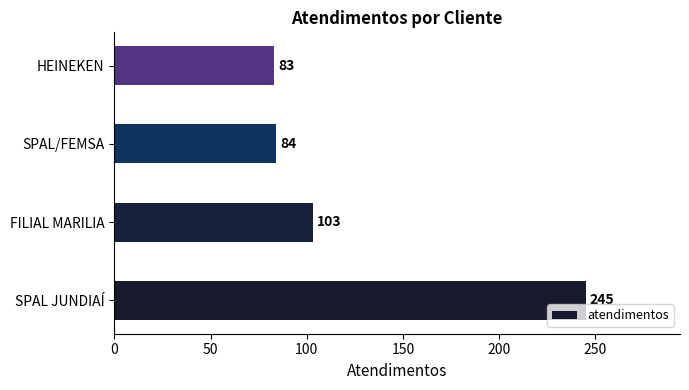

How many series are shown in this chart?

1